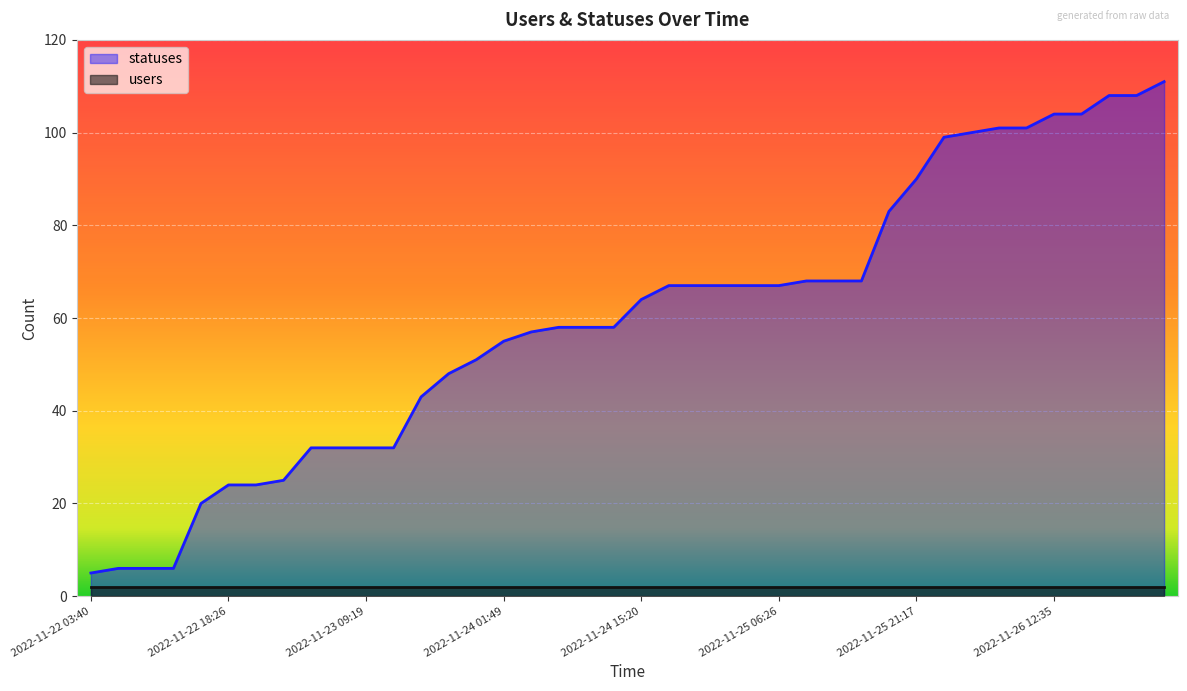

What is the ratio of the value at 2022-11-23 12:40 to the value at 2022-11-26 15:19?

0.3